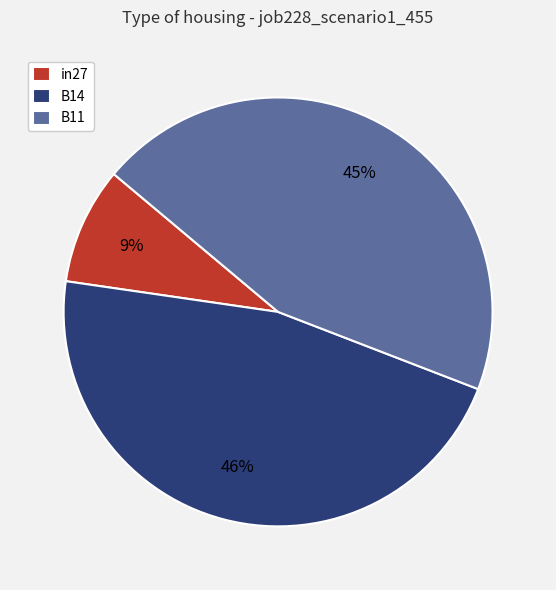

Is it true that B14 is 52% of the pie?

False